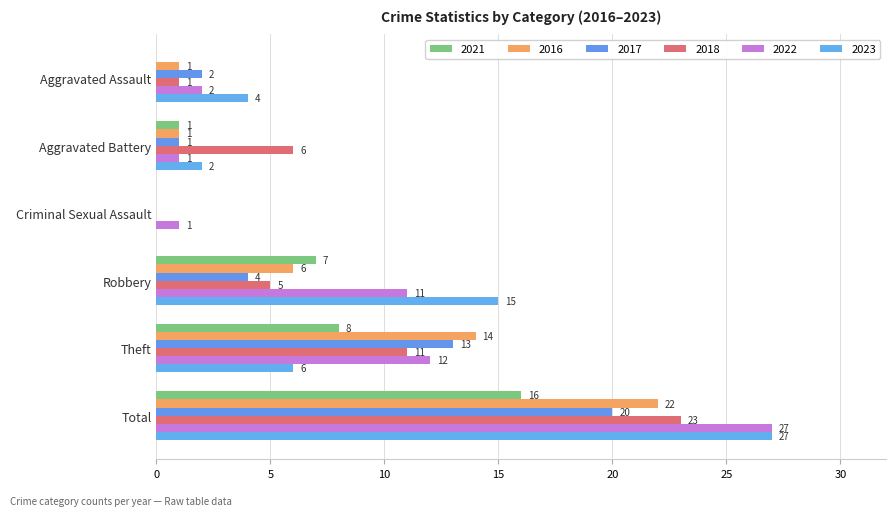

The 2018 series shows 5 at Robbery. True or false?

True